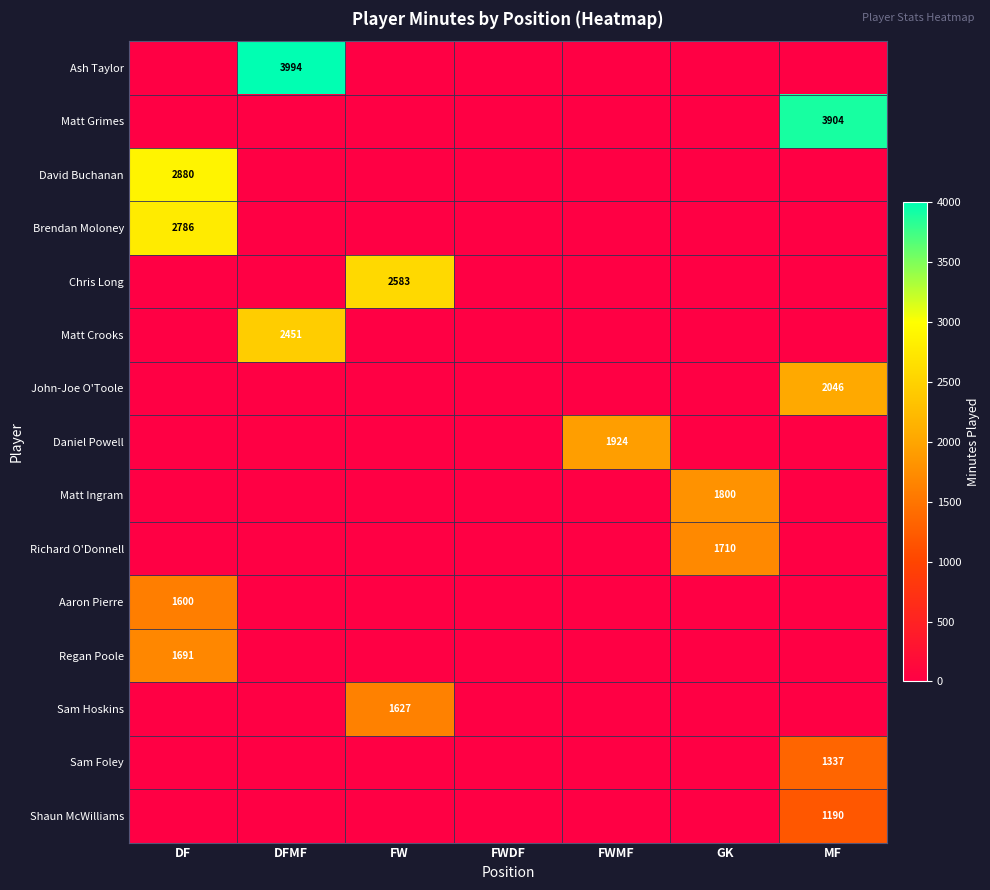

Count the number of categories in the chart.

7